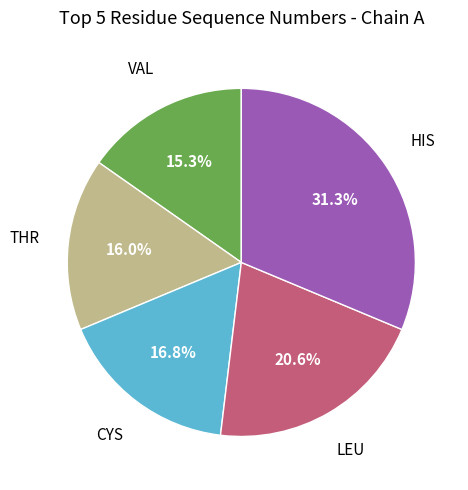

Is there any slice that represents more than half of the pie?

No